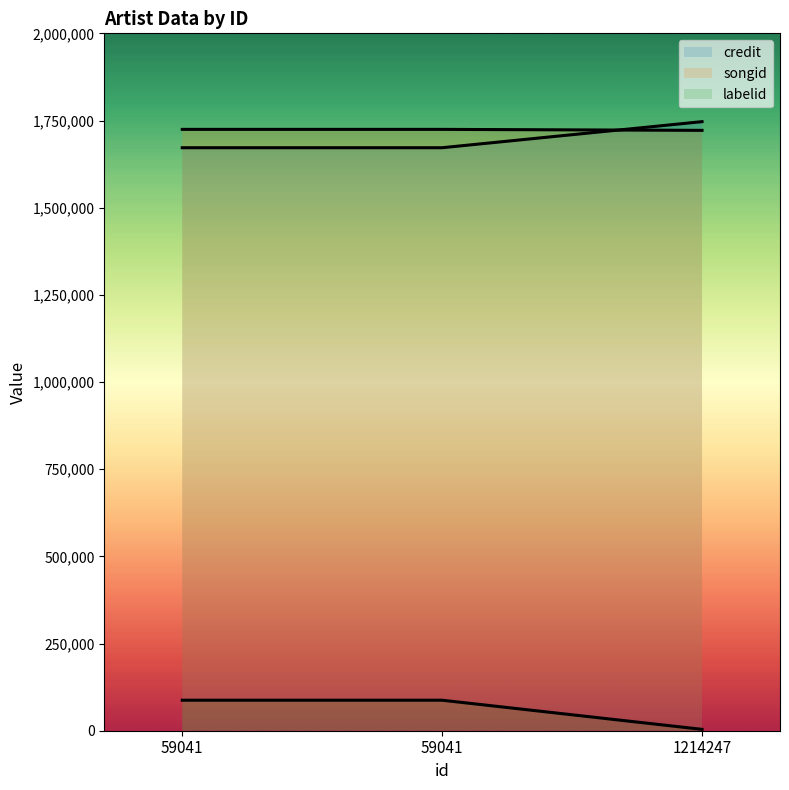

Rank the series by their maximum value, from lowest to highest.

songid, labelid, credit